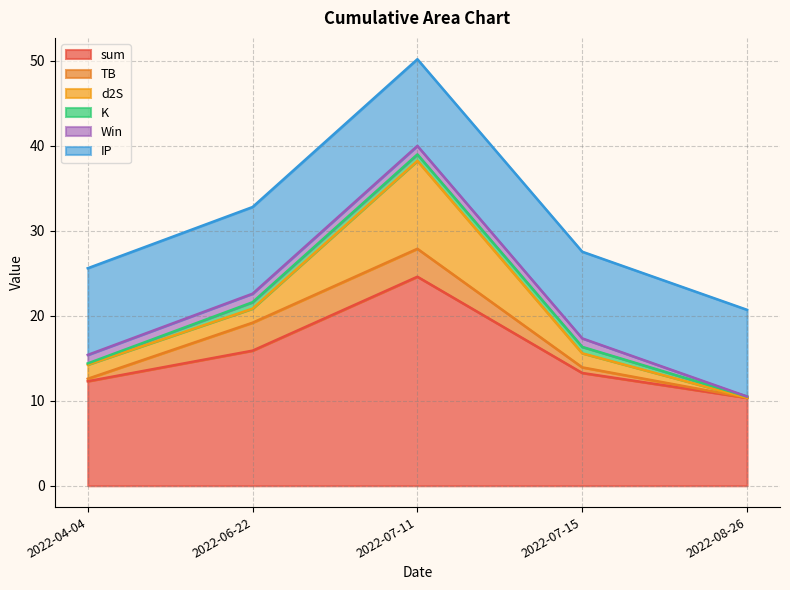

What is the maximum value for d2S?

10.3